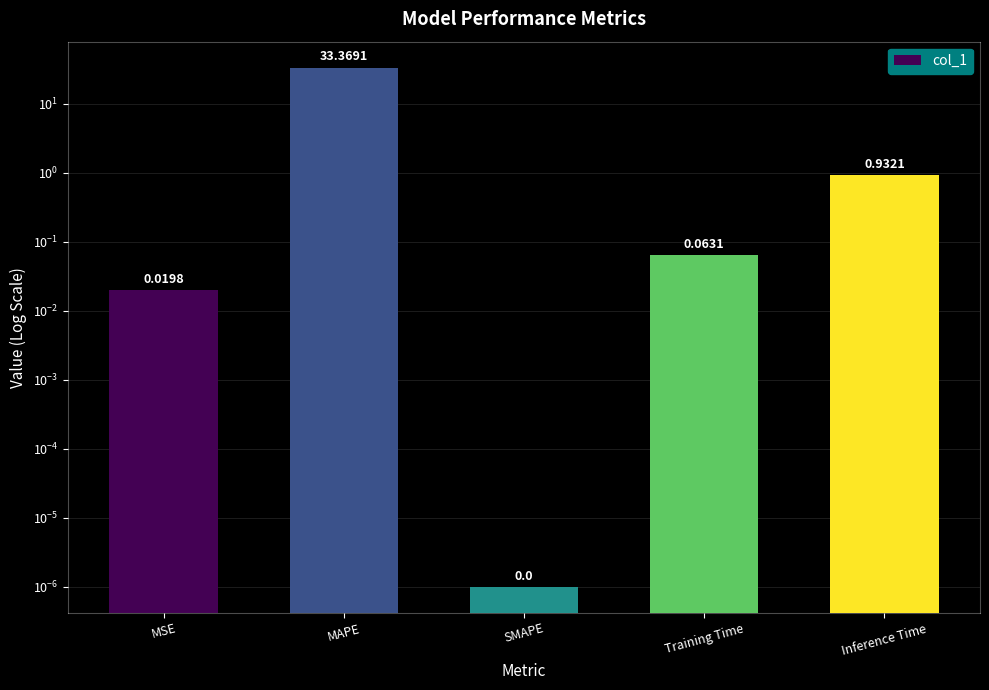

At which category does the chart reach its minimum across all series?

SMAPE